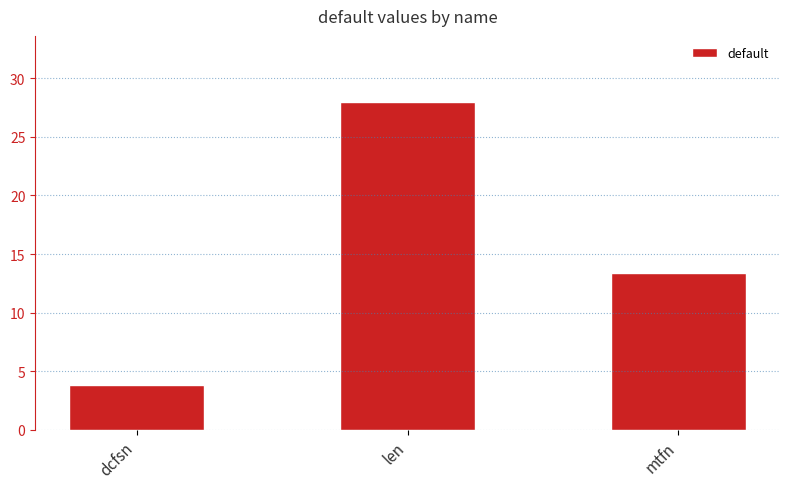

Reading left to right, what are all the values shown in this chart?

dcfsn=3.8	len=28.0	mtfn=13.4